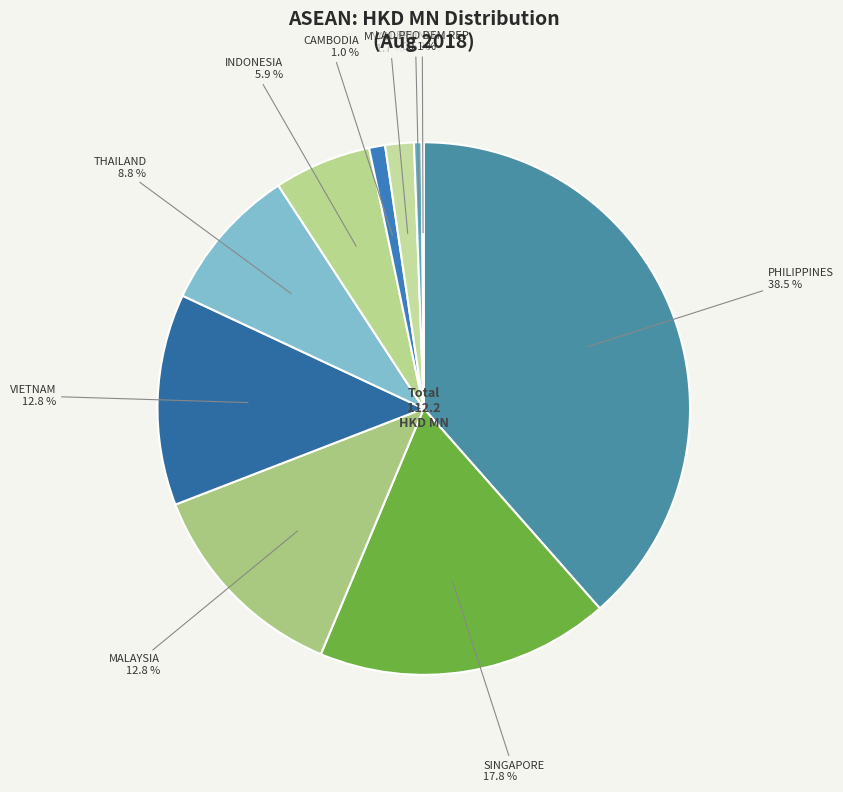

To the nearest percent, what percentage of the pie is VIETNAM?

13%